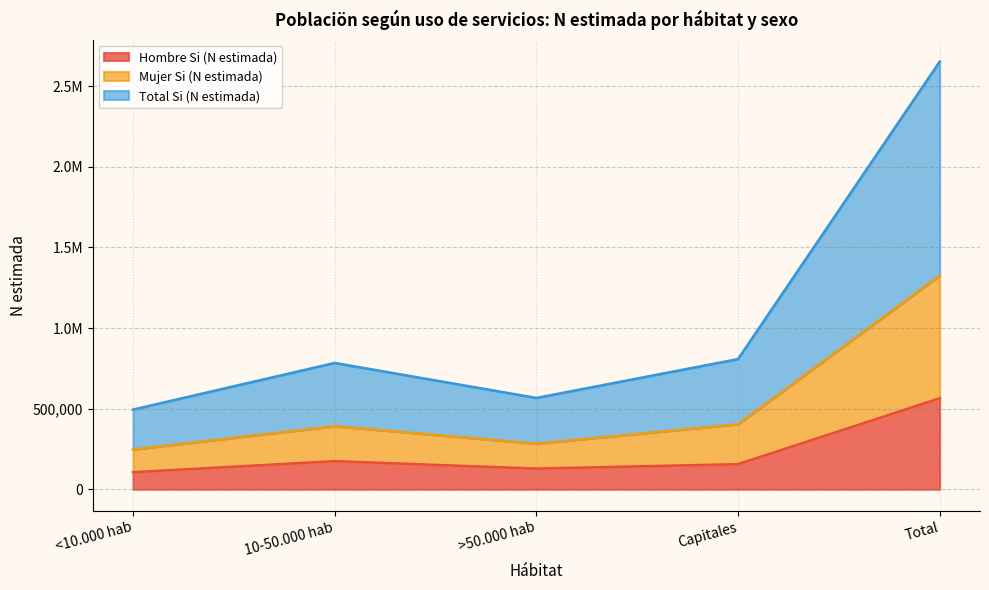

Where is the first local minimum for Hombre Si (N estimada)?

>50.000 hab